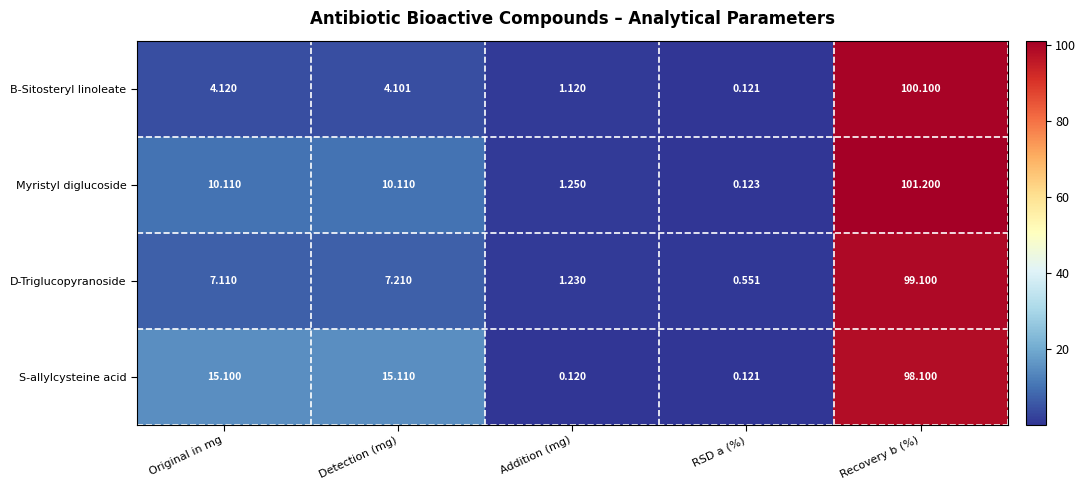

Which category has the highest value in the Myristyl diglucoside series?

Recovery b (%)